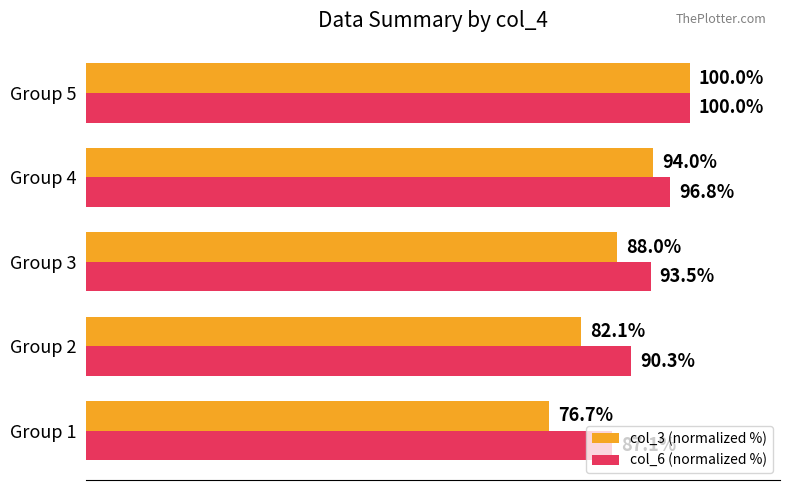

At which category is the sum across all series the highest?

Group 5